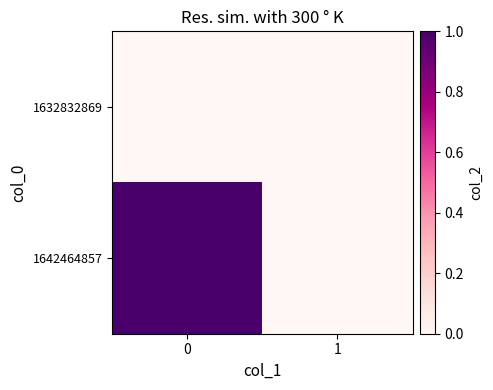

How many categories are shown in the chart?

2